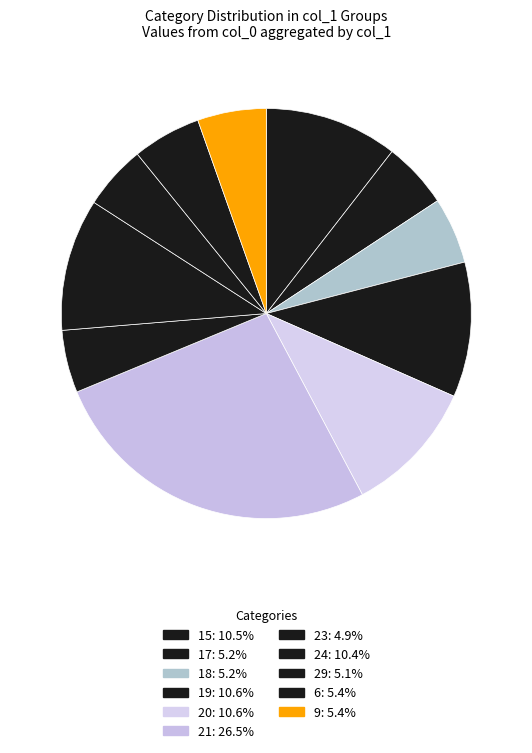

Does any single category account for the majority?

No